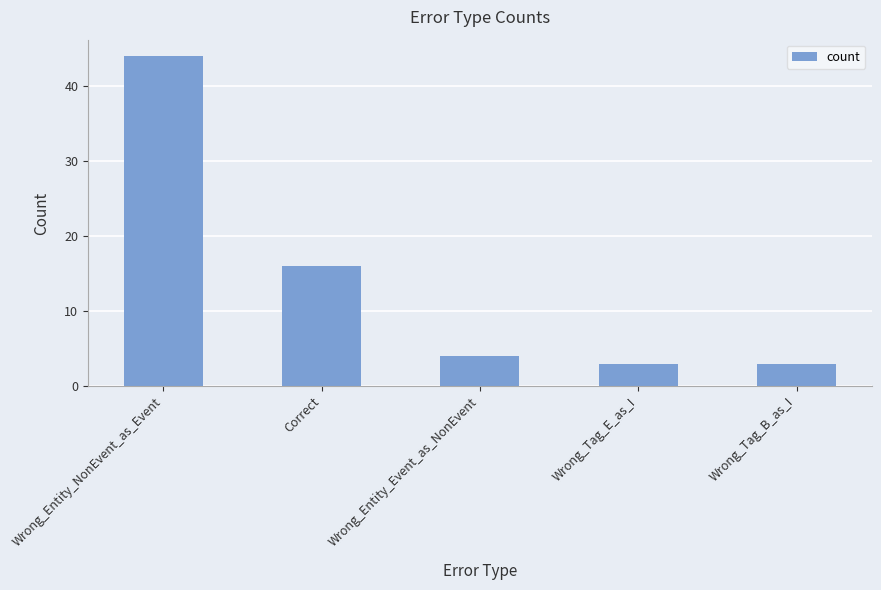

What is the sum of the values at Wrong_Tag_B_as_I and Correct?

19